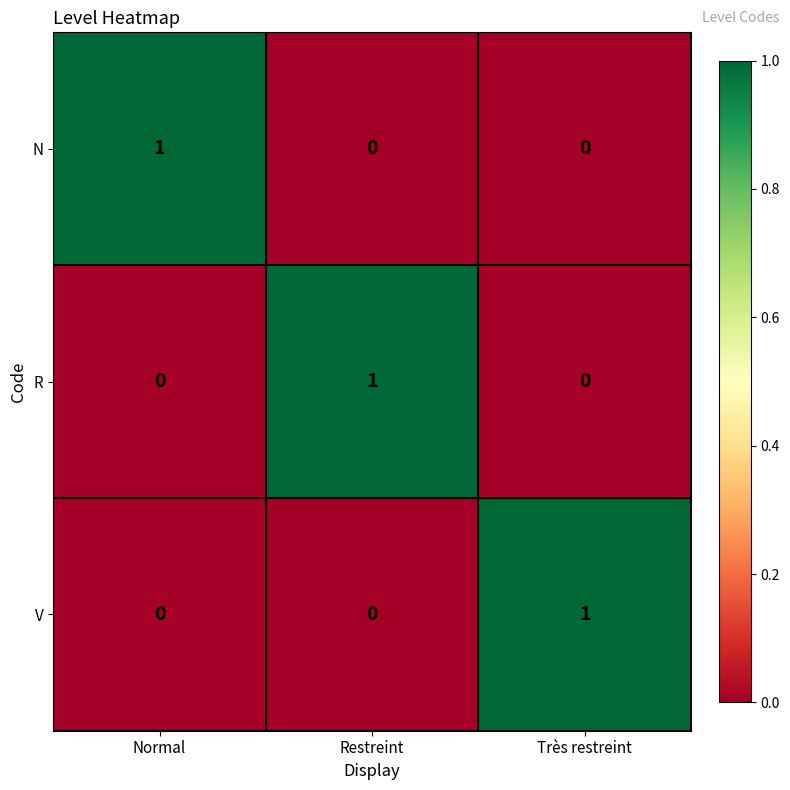

How many N values are between 0 and 1?

3